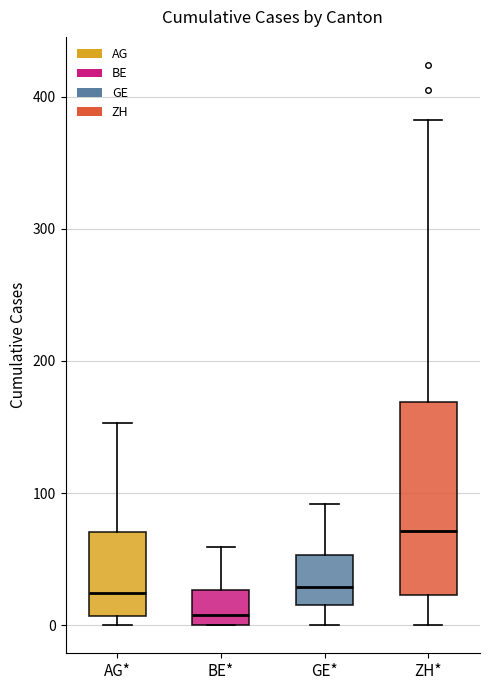

Which box has the highest median line?

ZH*